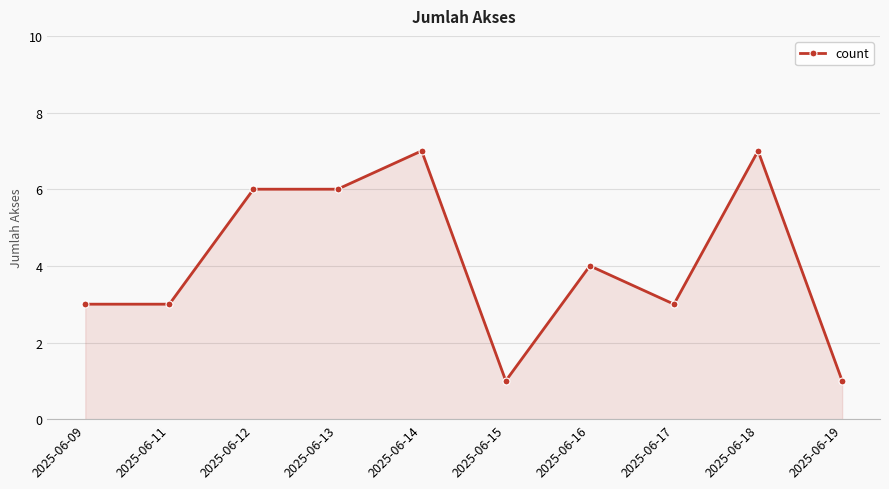

True or false: there are more than 2 points higher than both neighbors.

True